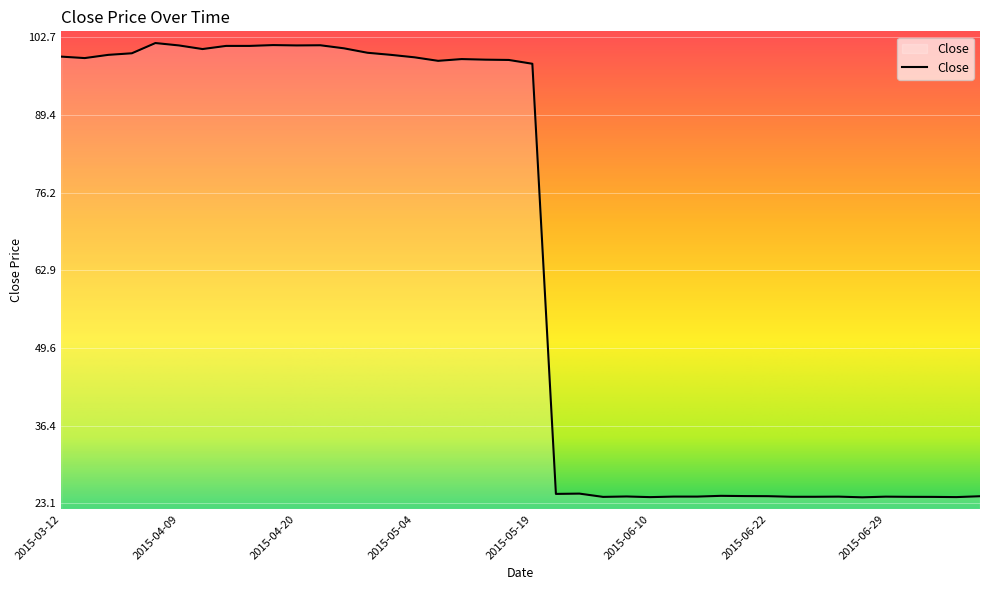

What is the minimum value shown in the chart?

24.1